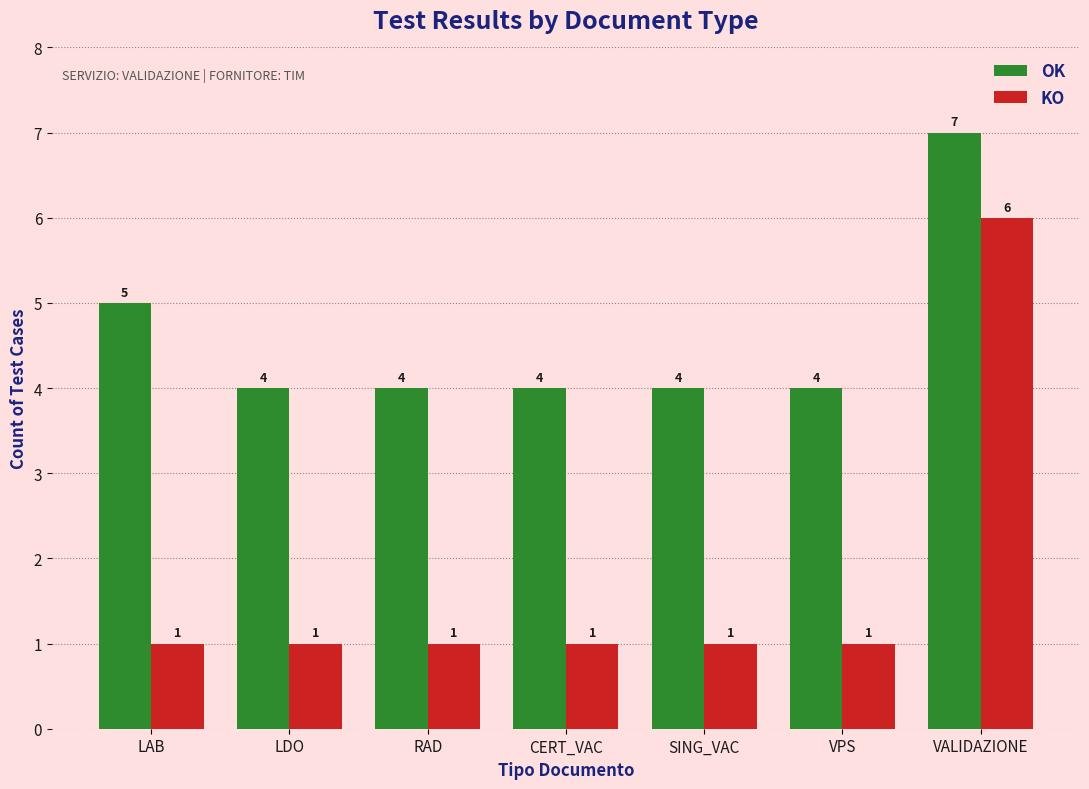

What is the label of the 6th bar from the right?

LDO